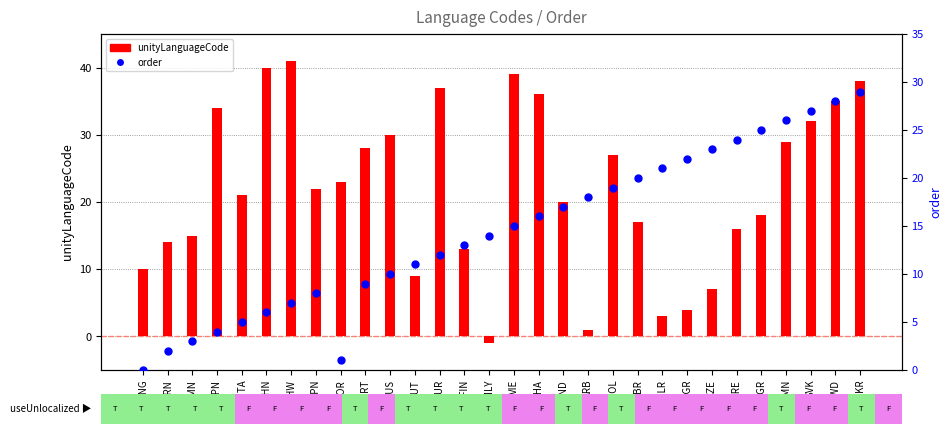

Which series contains the lowest Y value?

unityLanguageCode